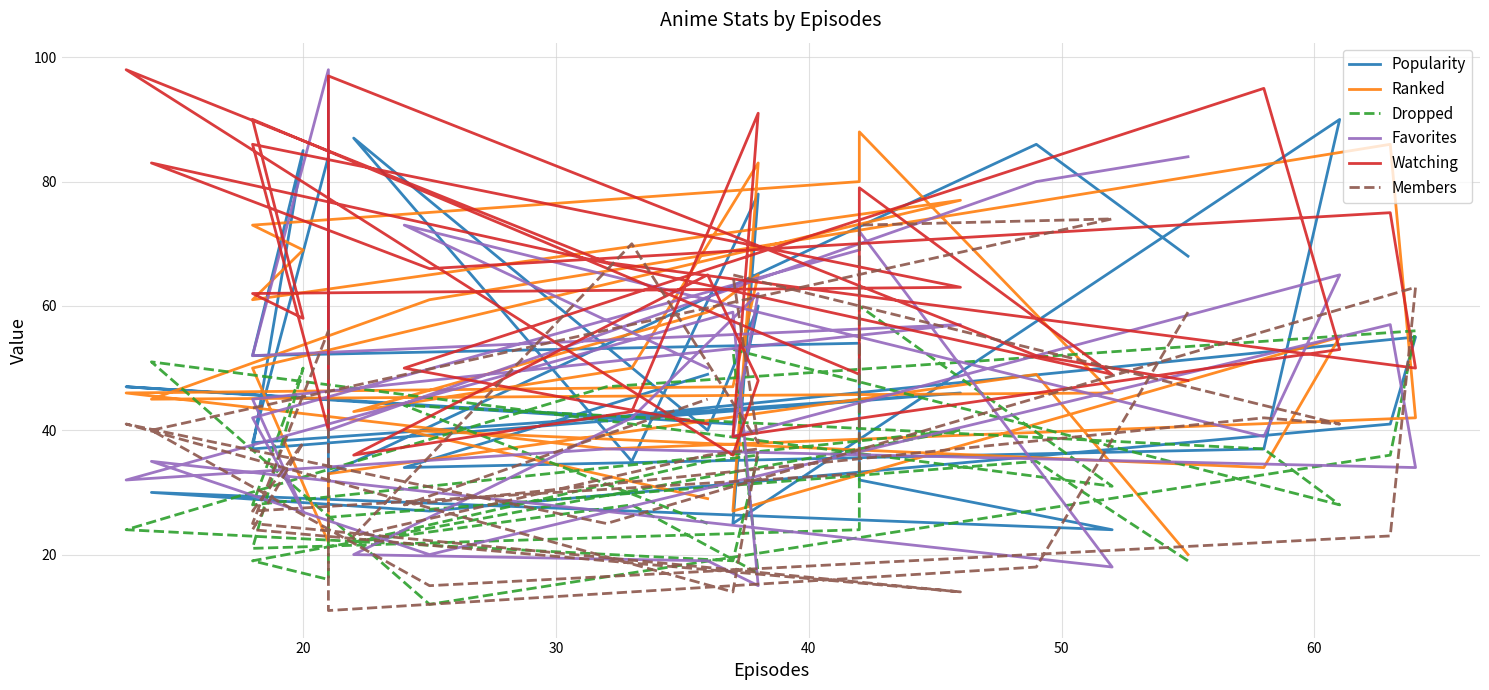

How many categories are shown in the chart?

29